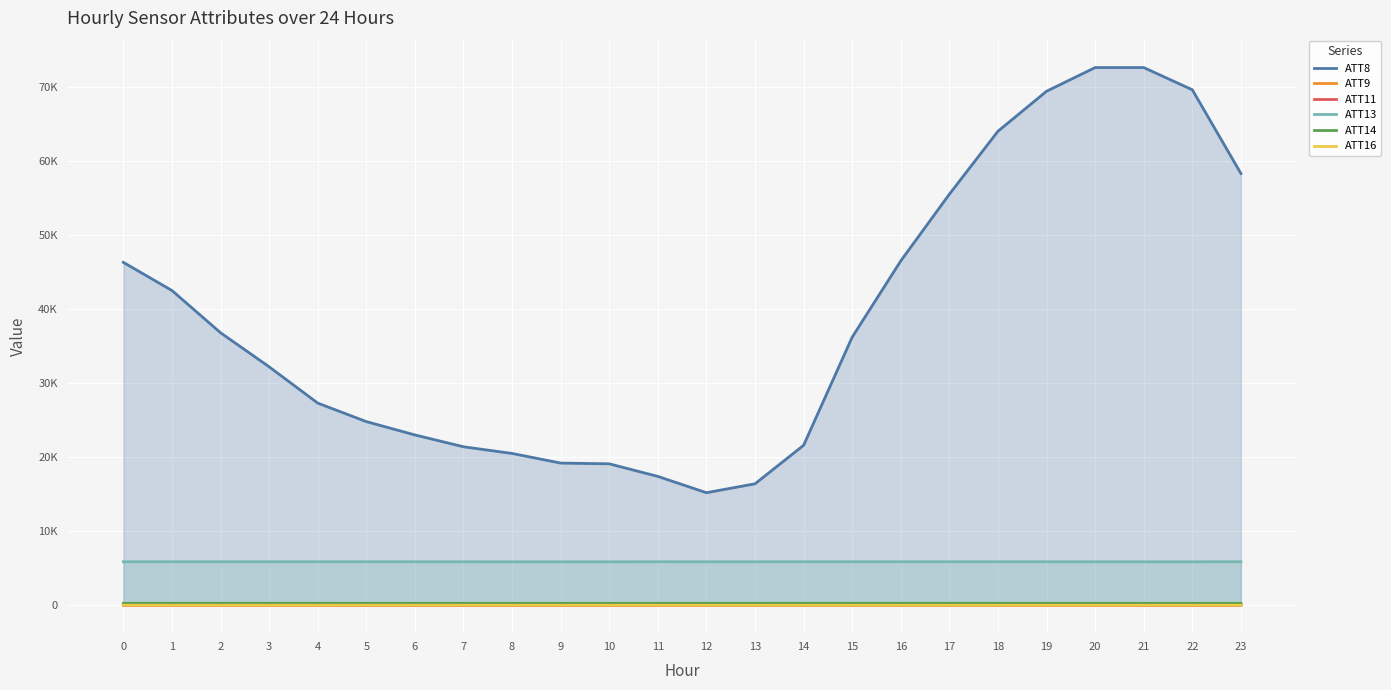

At which category is the sum across all series the highest?

20